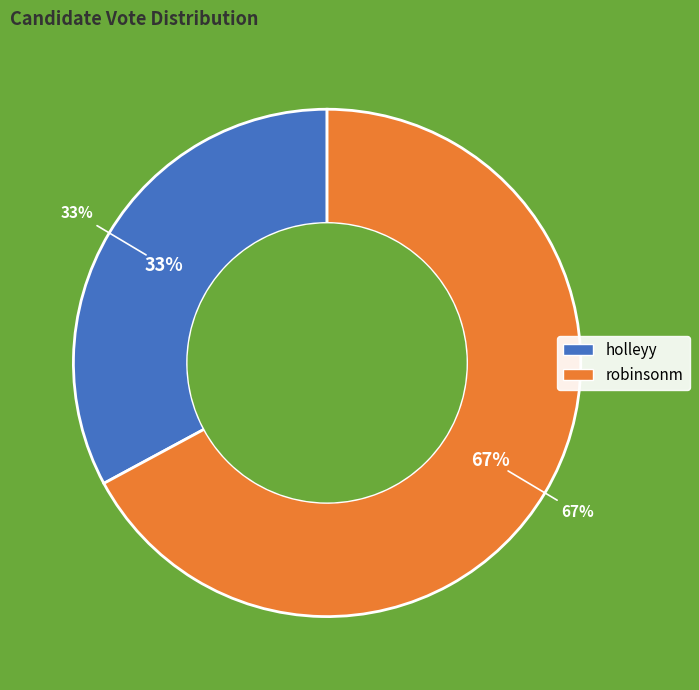

What percentage is NOT represented by holleyy?

67.1%